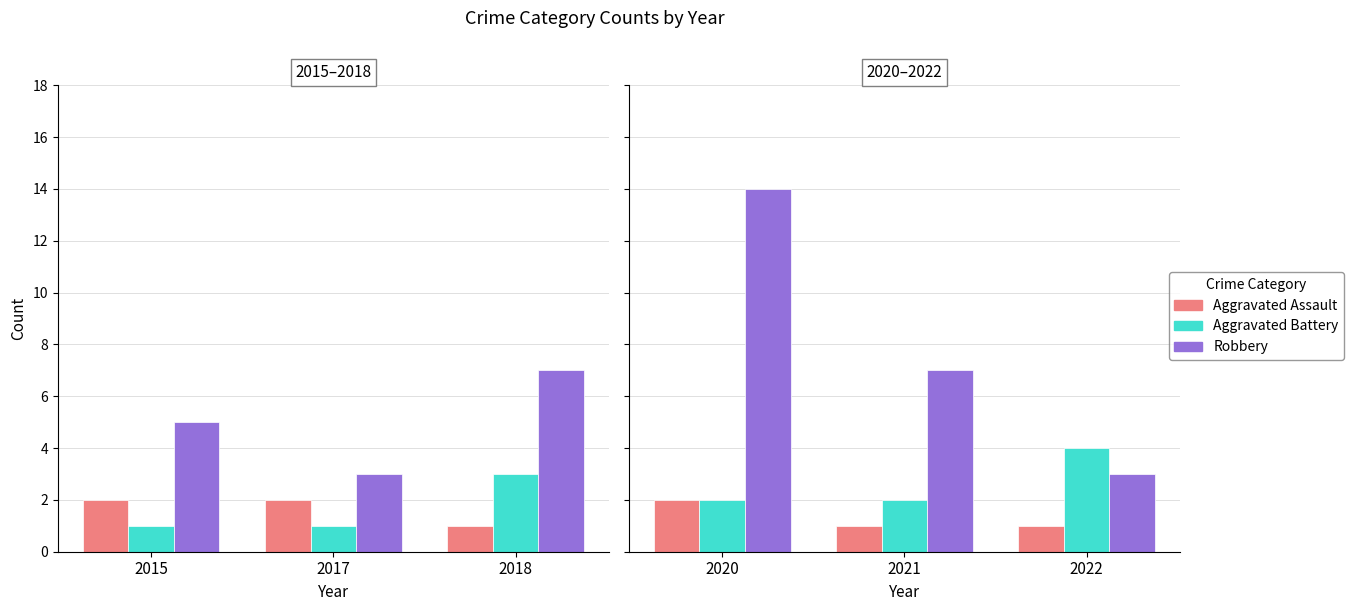

How many distinct data groups are displayed?

3